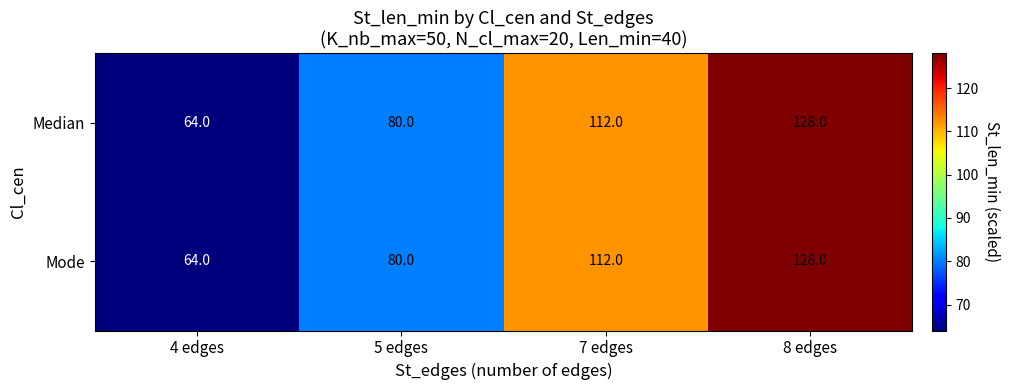

What is the difference between the maximum and minimum values in the Median series?

64